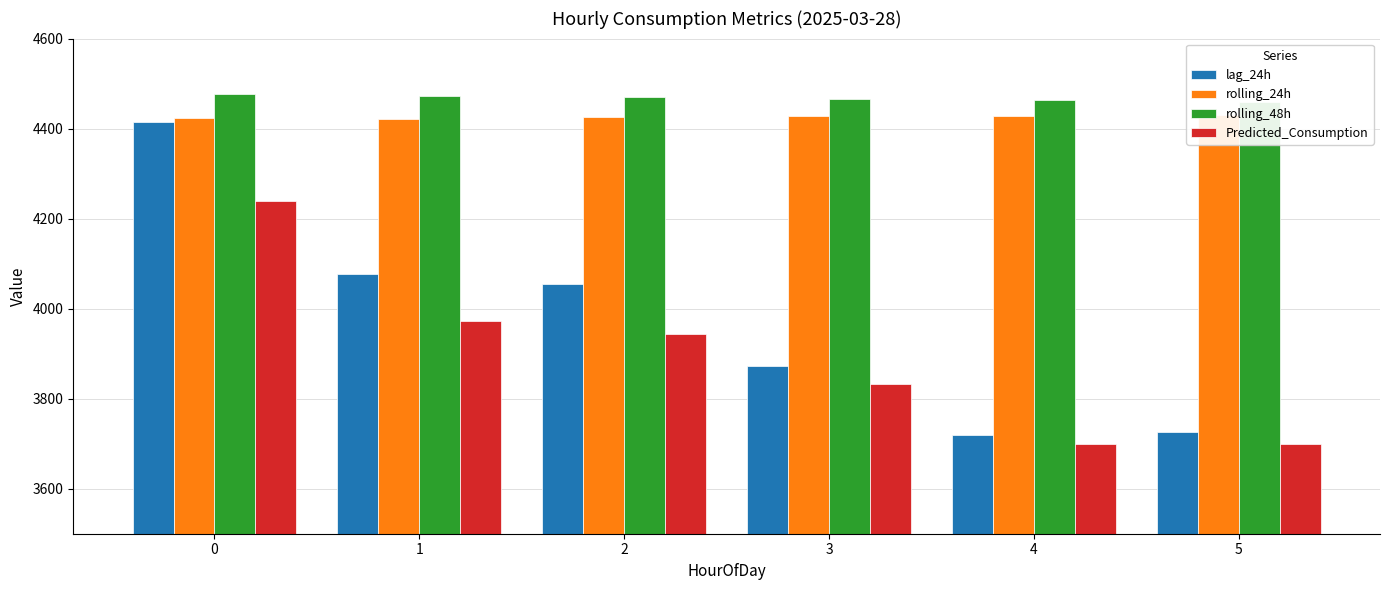

What is the difference between the highest and lowest values at 2?

524.8